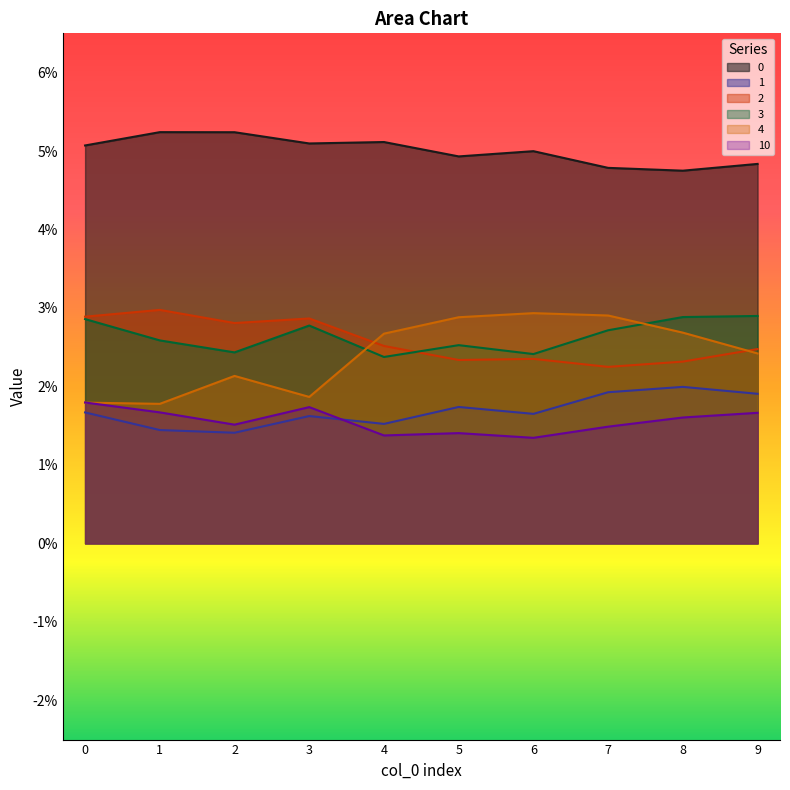

Count the number of categories in the chart.

10